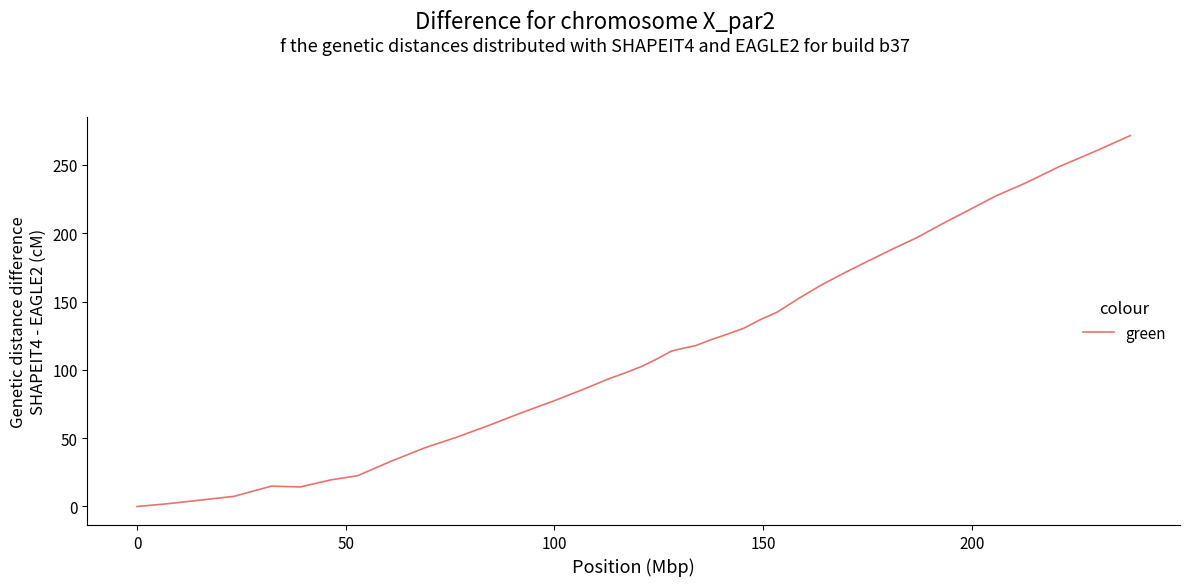

What is the greatest value displayed?

271.5